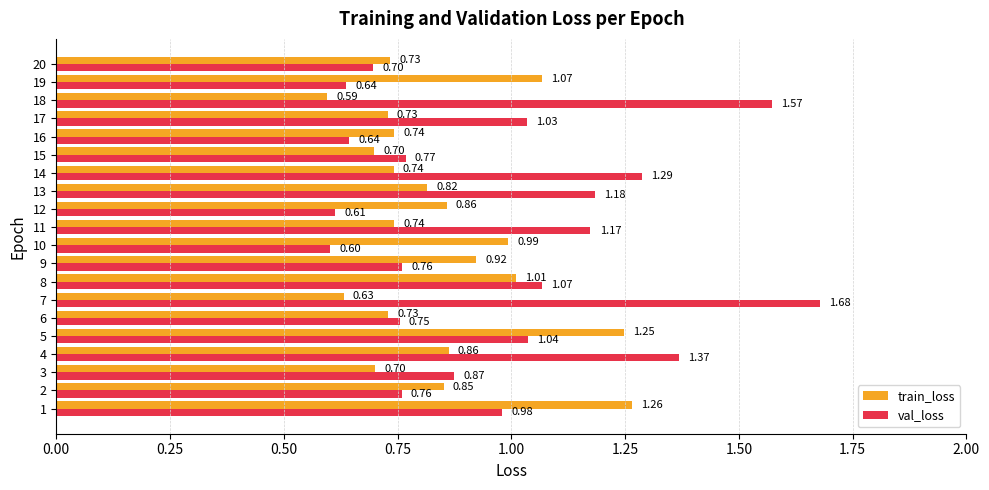

Rank the series by their maximum value, from highest to lowest.

val_loss, train_loss